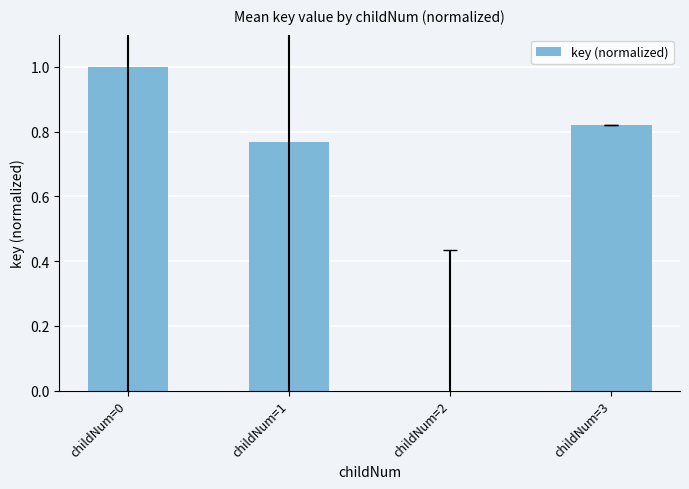

What is the greatest value displayed?

1.0